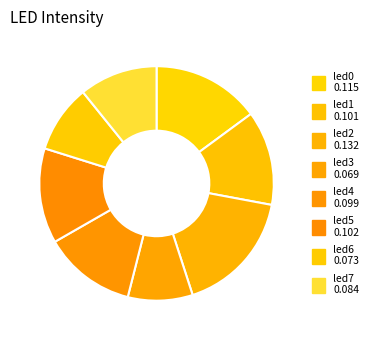

How many slices are in this pie chart?

8